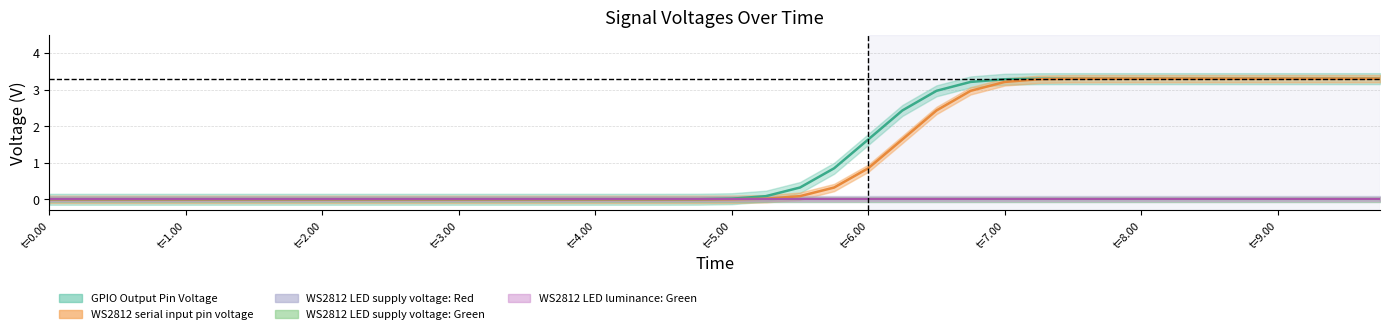

Is it true that WS2812 LED supply voltage: Green equals 0.0 at 8?

True